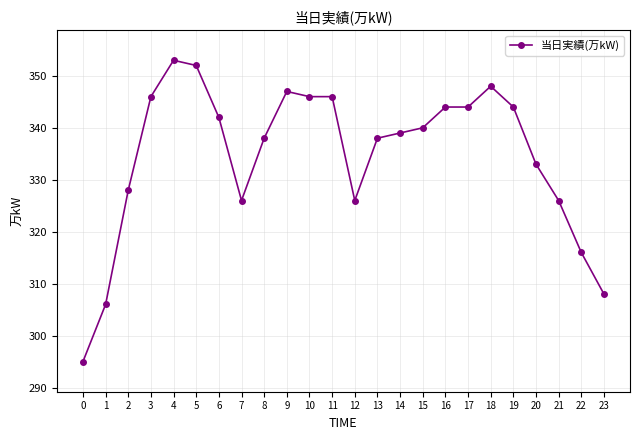

What is the value of the 4th point from the left?

346